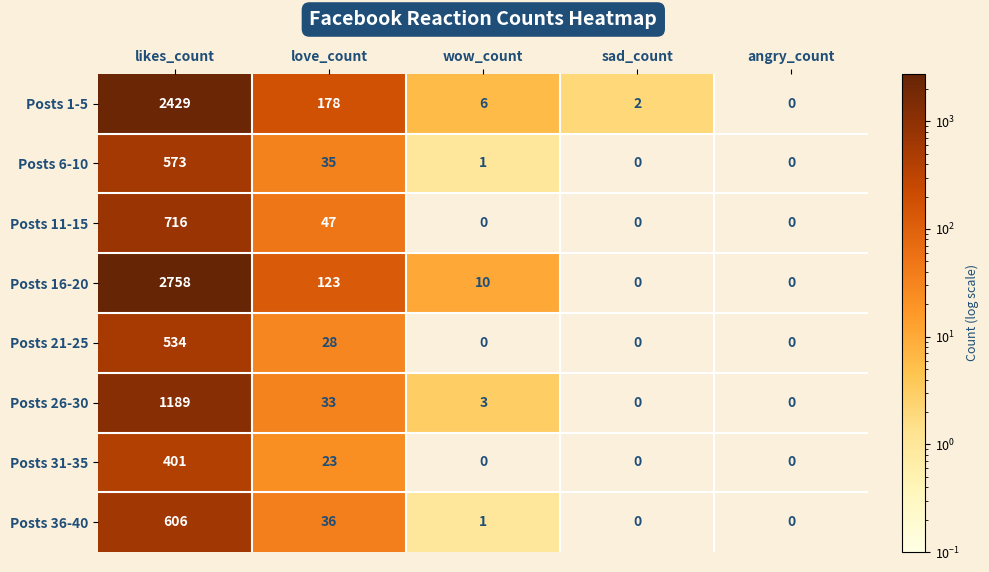

List the series in order of their peak value, lowest first.

Posts 31-35, Posts 21-25, Posts 6-10, Posts 36-40, Posts 11-15, Posts 26-30, Posts 1-5, Posts 16-20